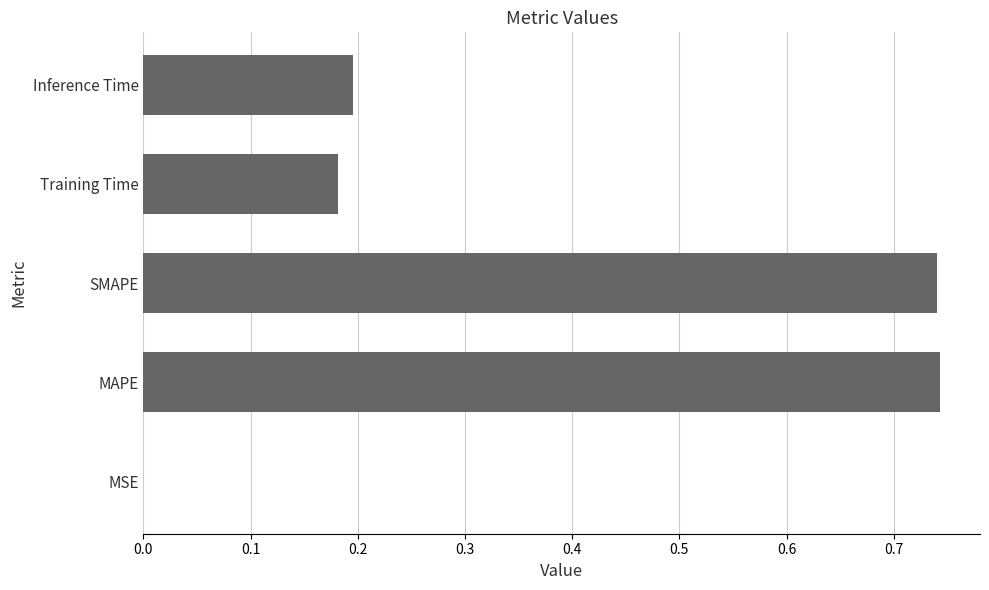

What is the sum of all values?

1.9